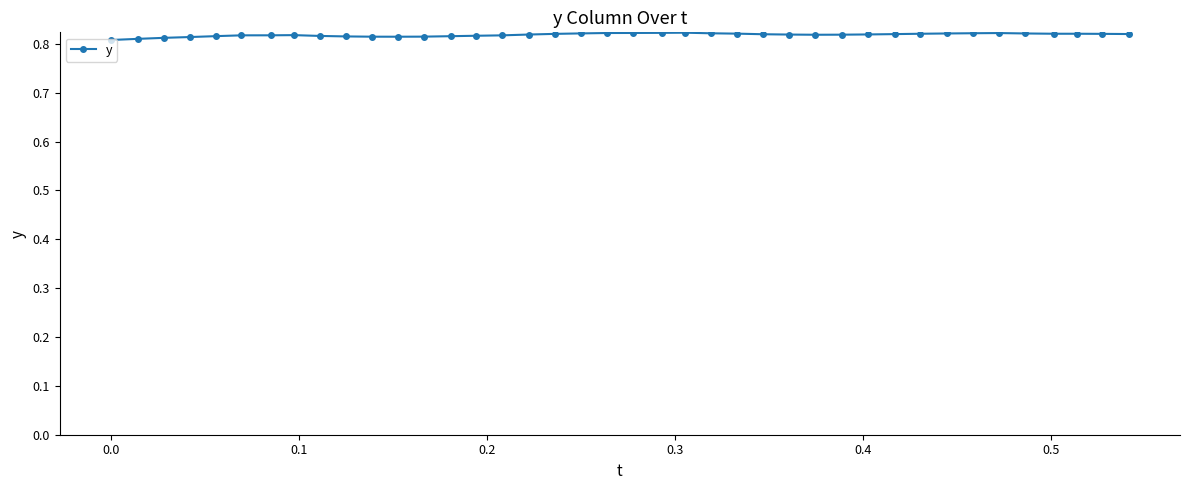

Does the chart have visible grid lines?

No